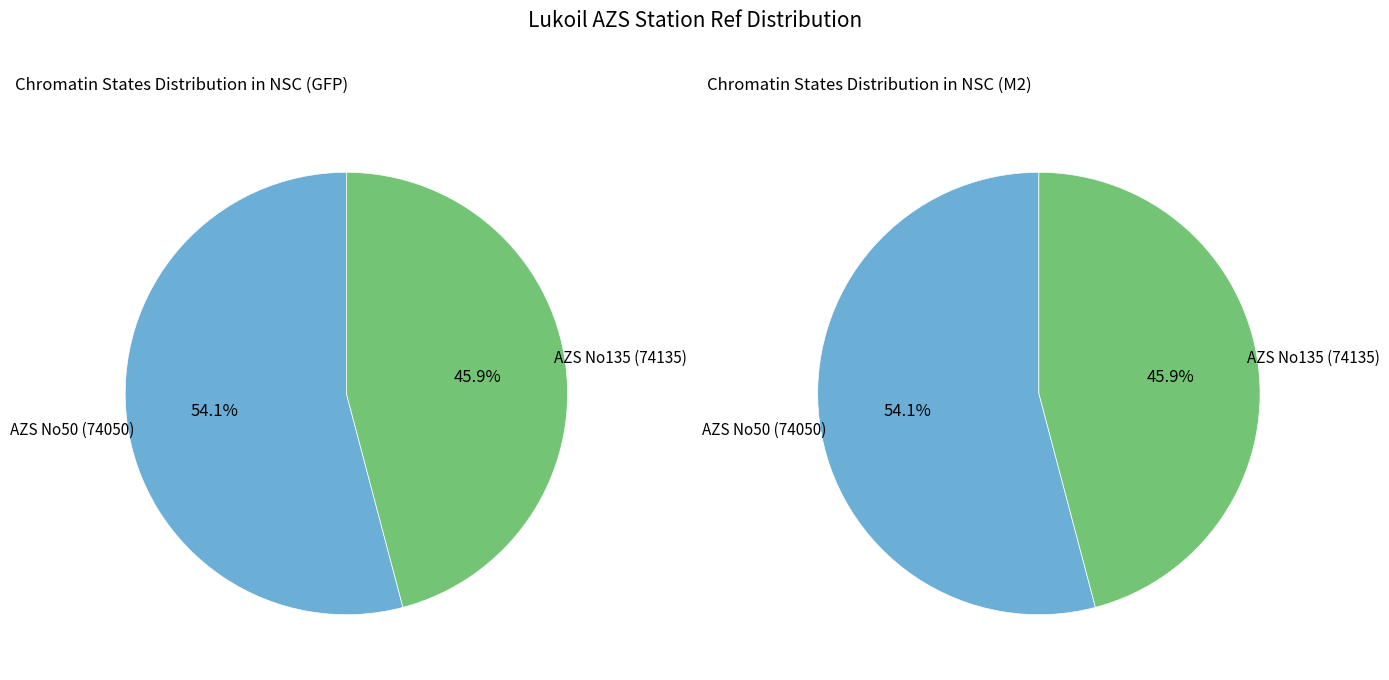

What is the smallest slice in the pie chart?

AZS No135 (74135)